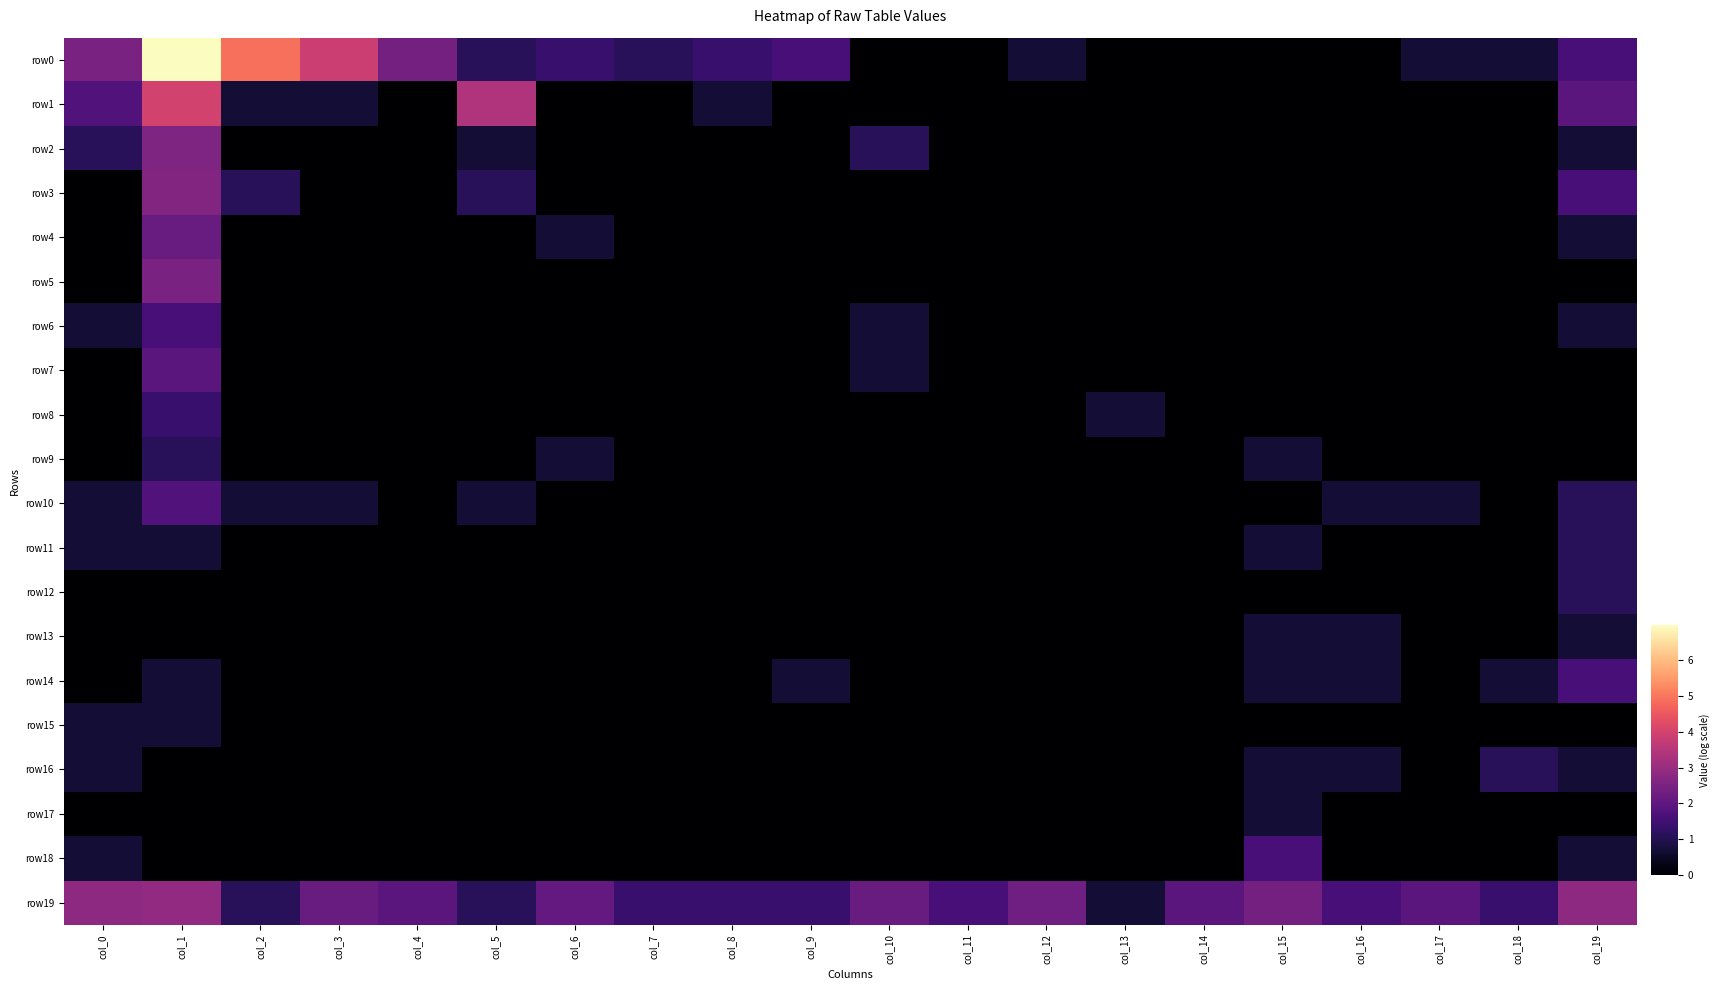

What is the total value across all series at col_6?

4.9